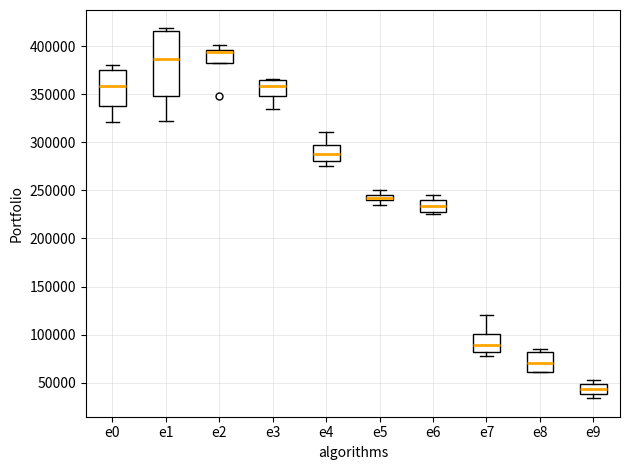

Which box has the lowest median line?

e9